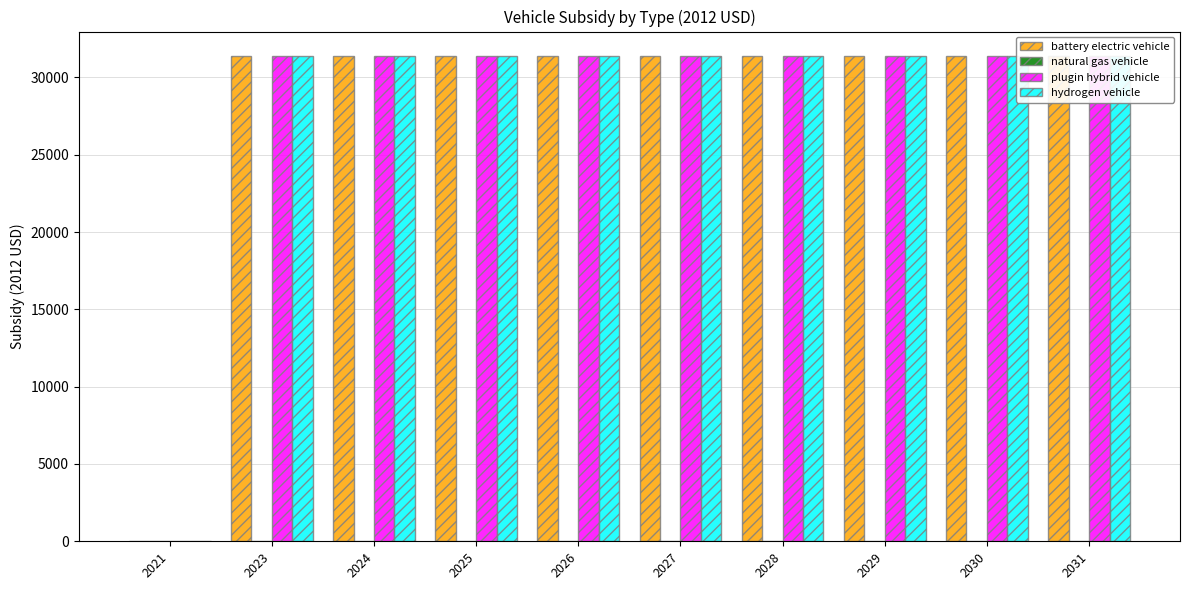

At which label is battery electric vehicle closest to 15700?

2021